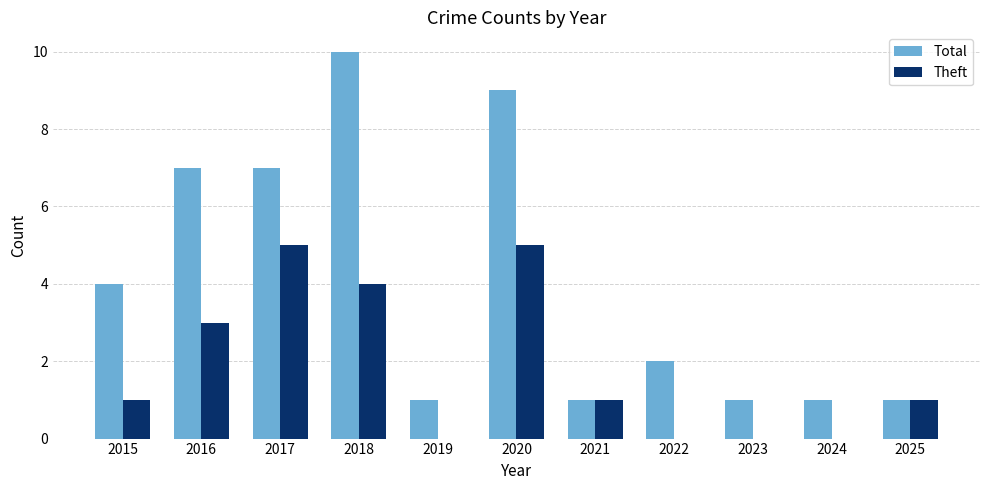

Is it true that Theft equals 0 at 2023?

True